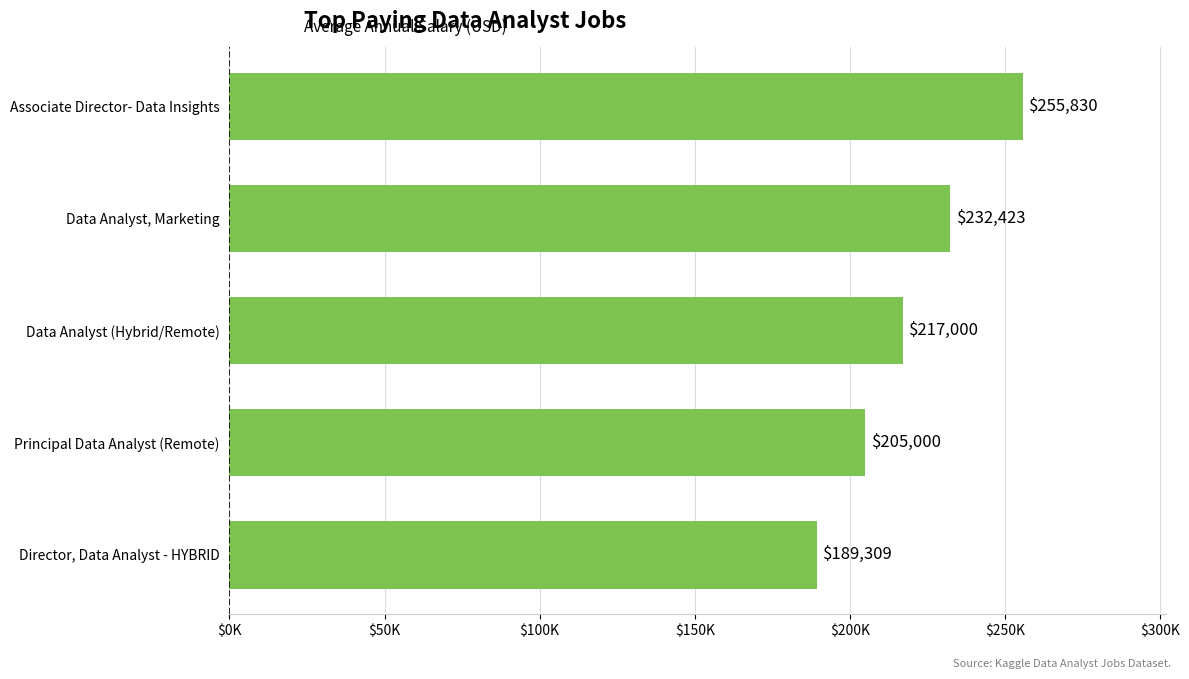

Does the chart contain any negative values?

No